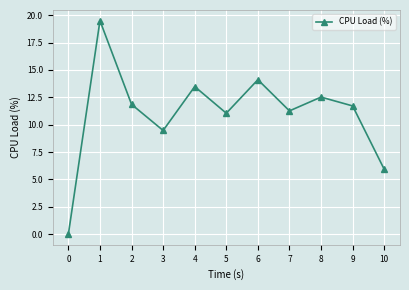

What is the value of the 10th point from the left?

11.7